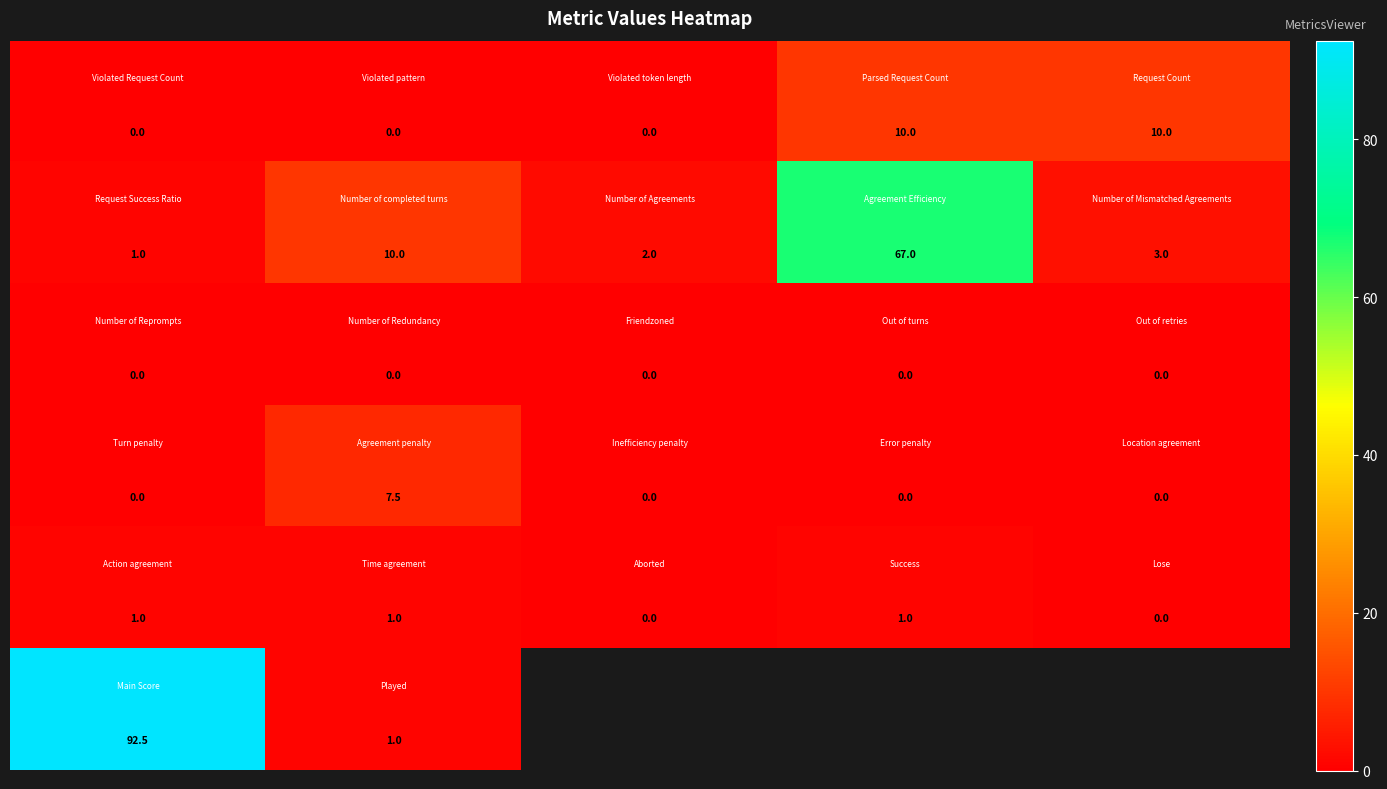

At how many categories does at least one series exceed 68?

1